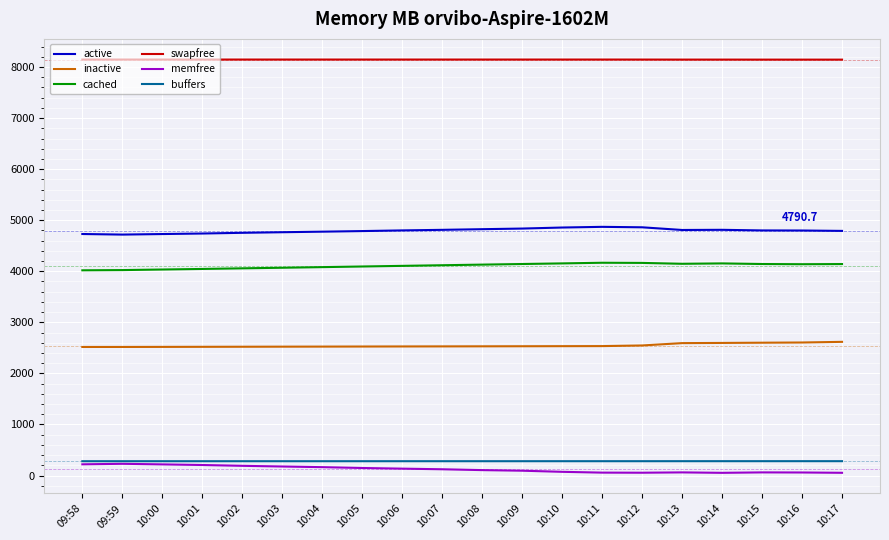

What is the greatest value displayed?

8146.4